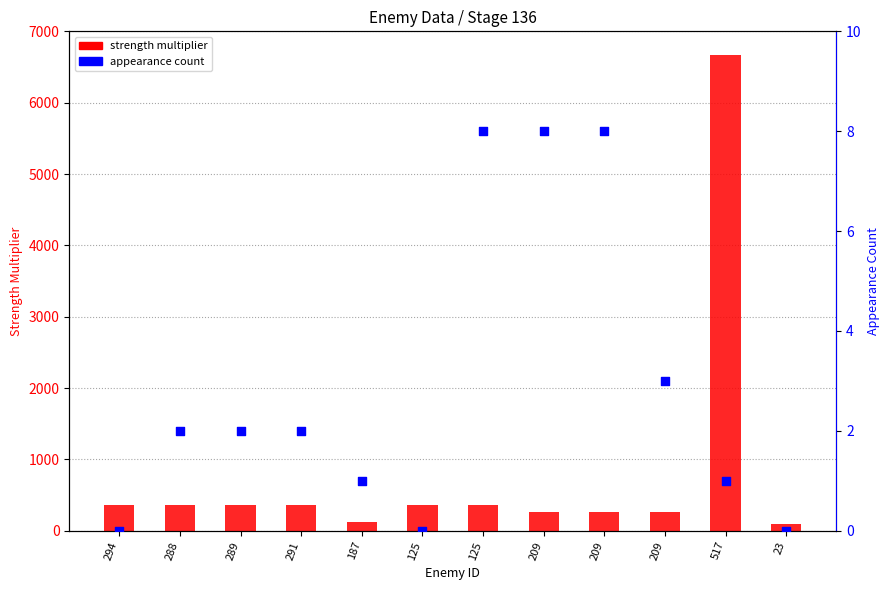

Which series reaches the minimum Y coordinate?

appearance count